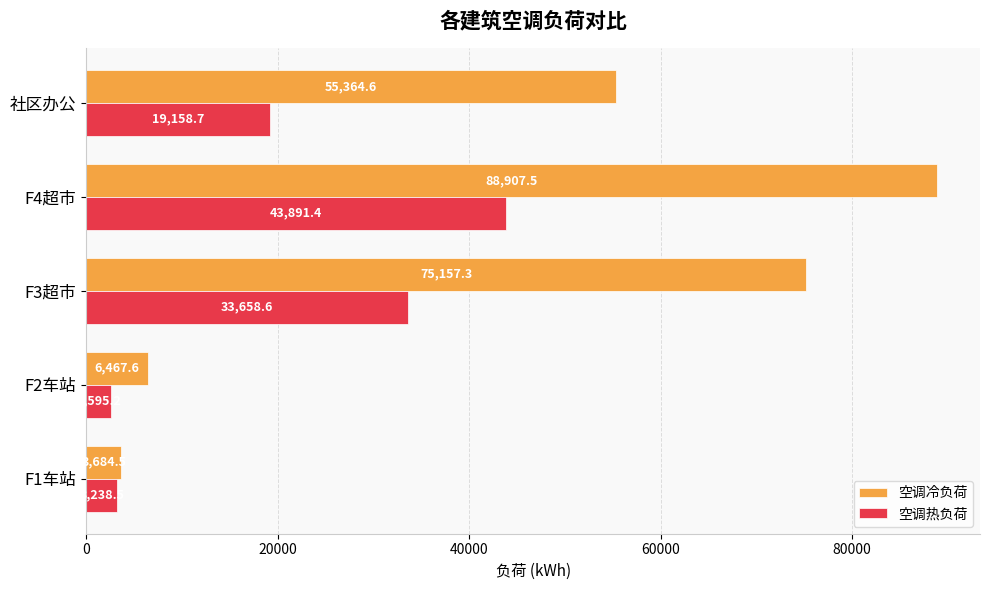

What value does the 空调冷负荷 series have at F3超市?

75157.3